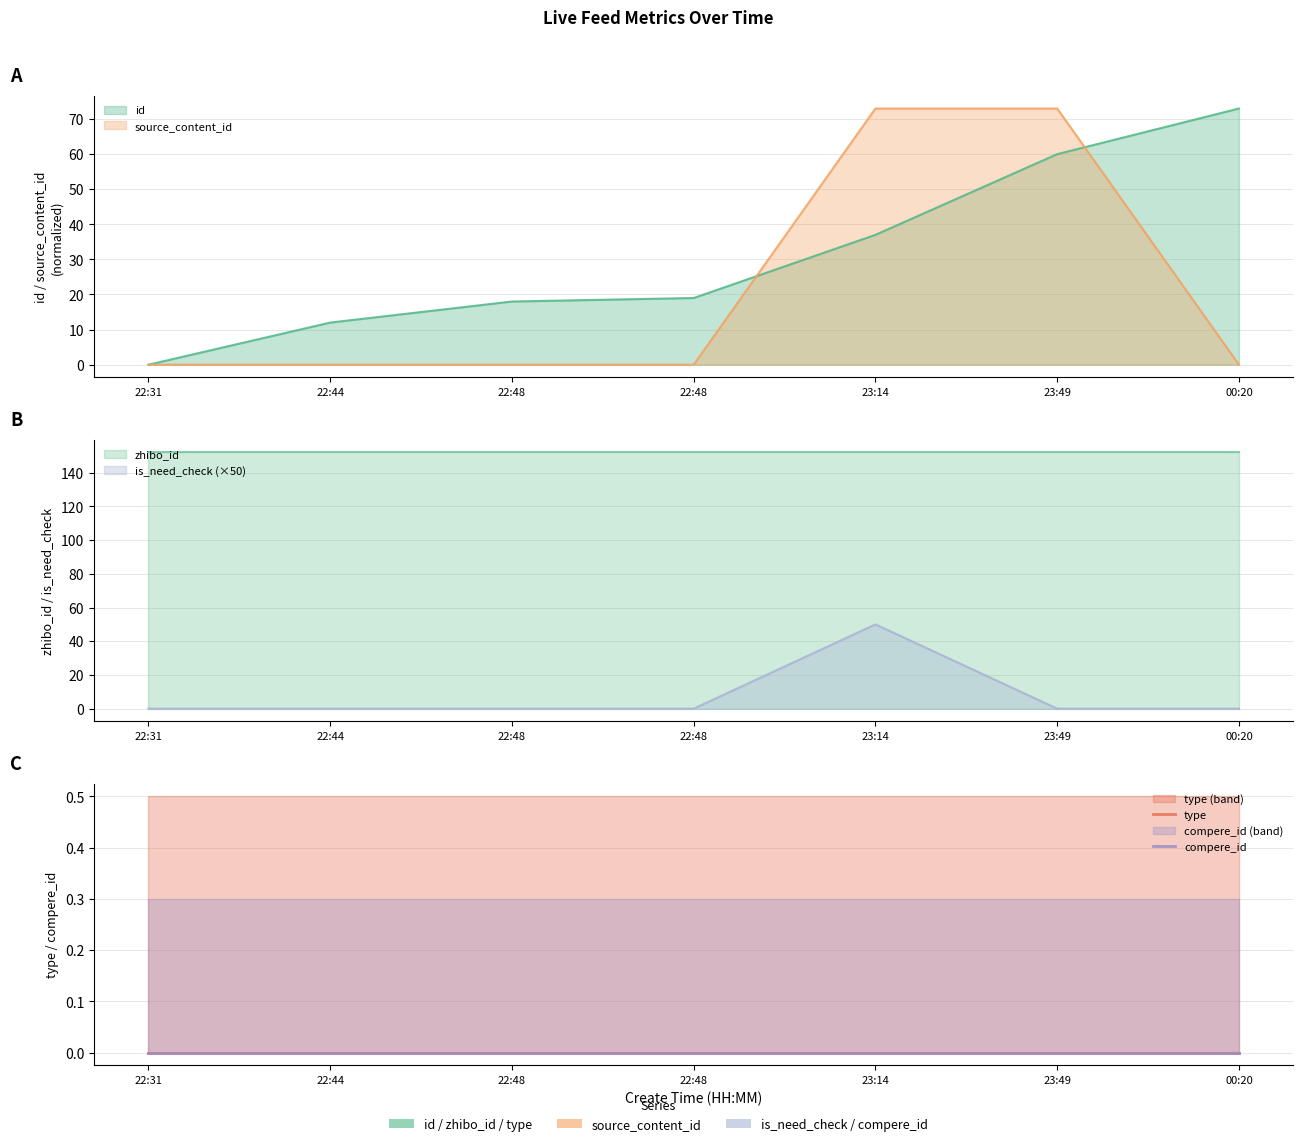

How many values in the source_content_id series exceed 0?

2